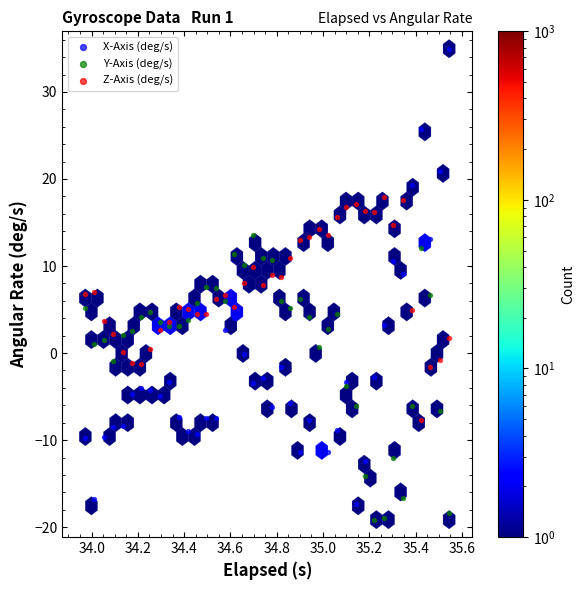

Which series contains the lowest Y value?

Y-Axis (deg/s)